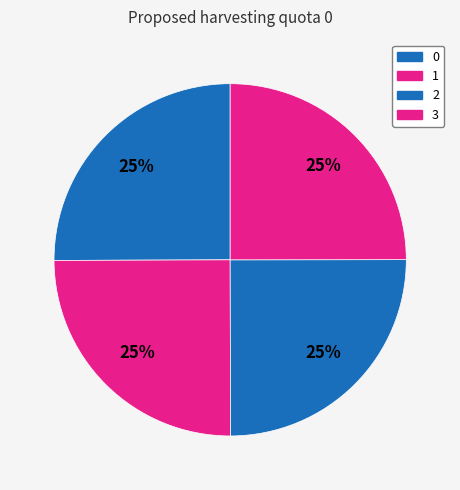

Count the number of slices in the pie.

4